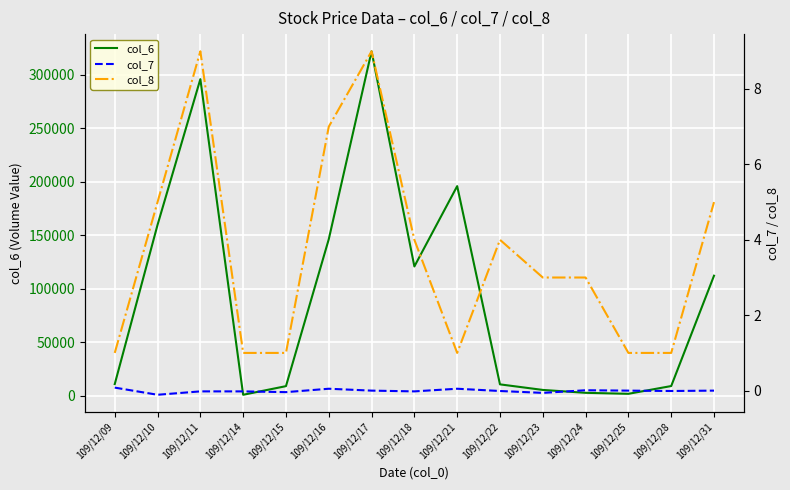

The value of col_6 at 109/12/21 is 315570.1. True or false?

False